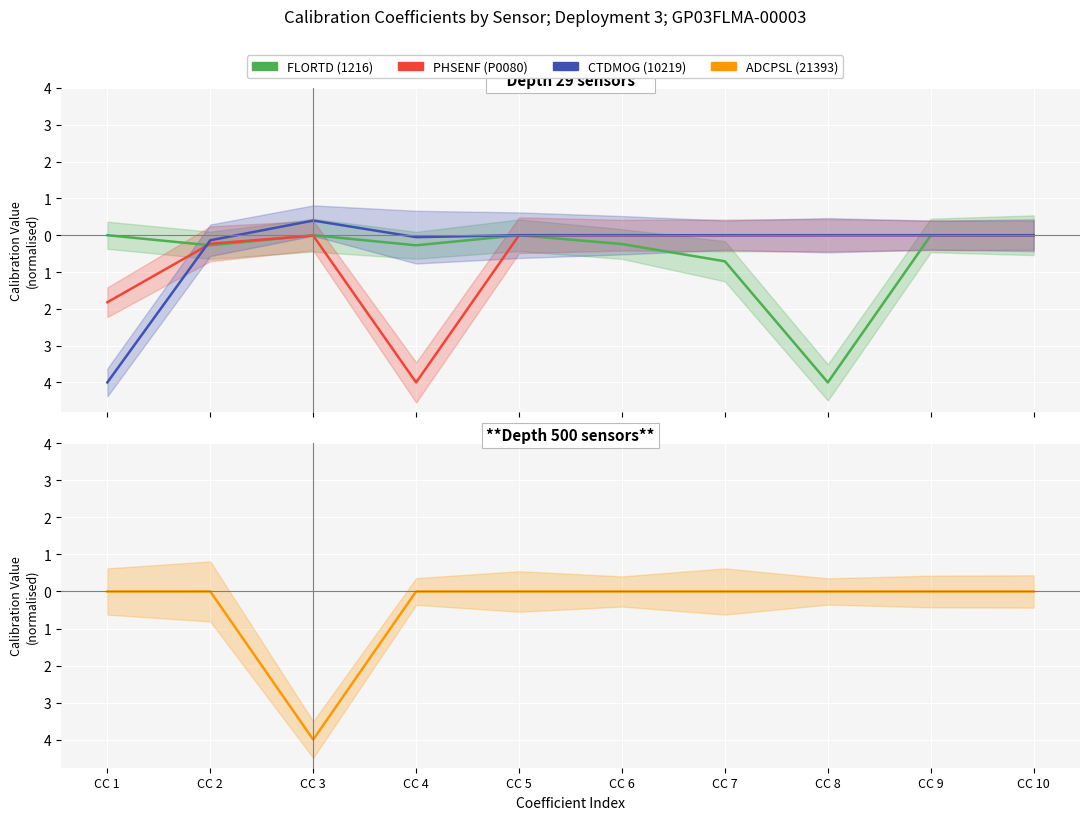

What is the difference between the second highest and second lowest values in the PHSENF (P0080) series?

1.8